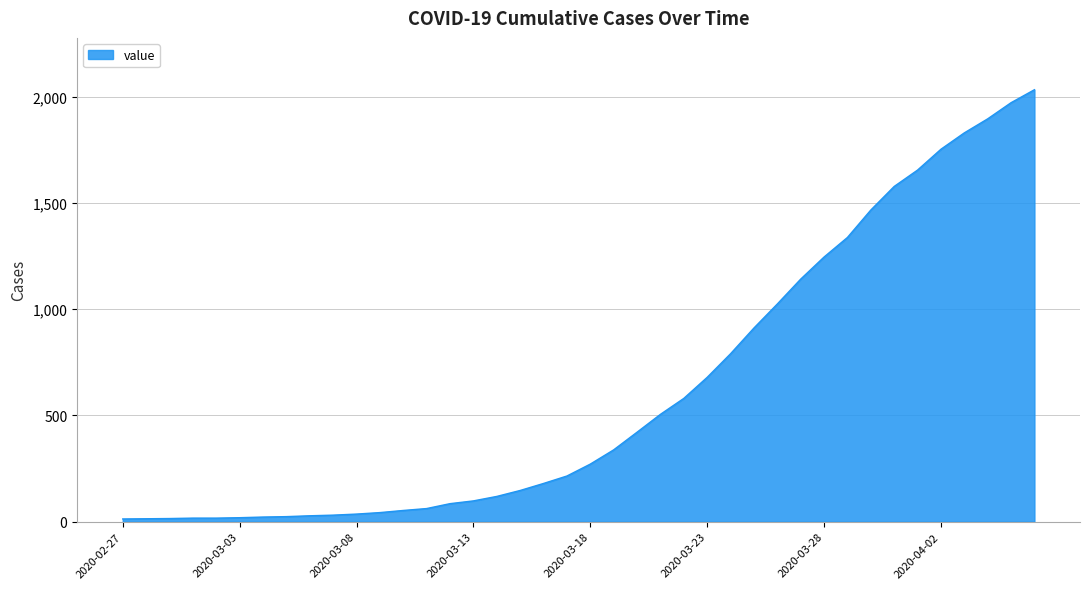

What is the greatest value displayed?

2032